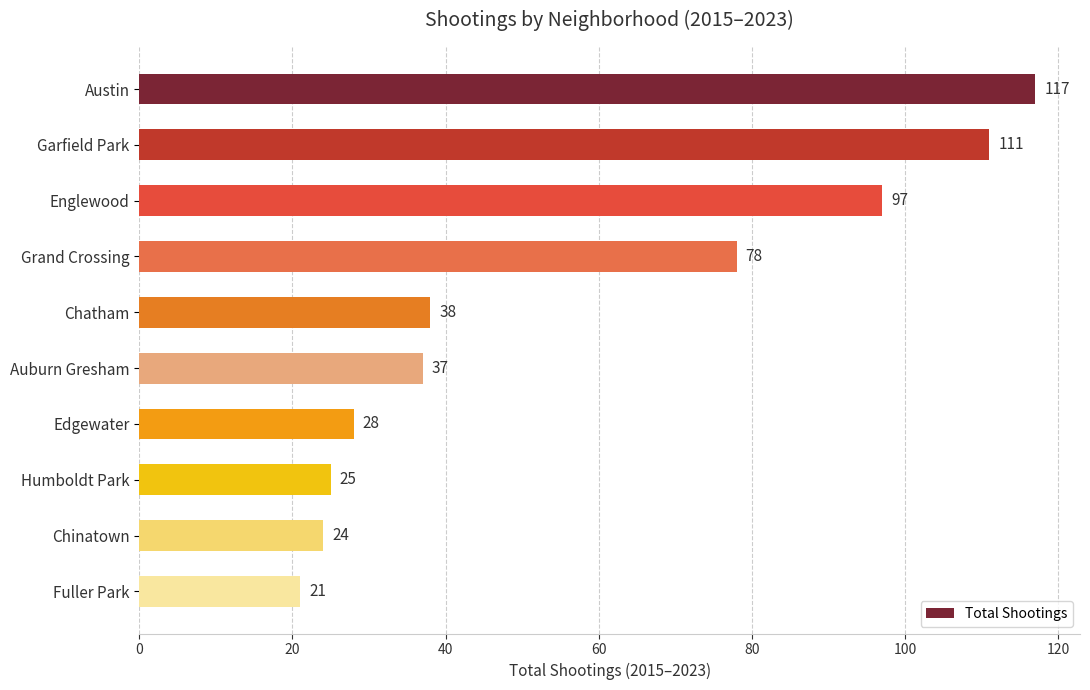

What is the smallest value displayed?

21